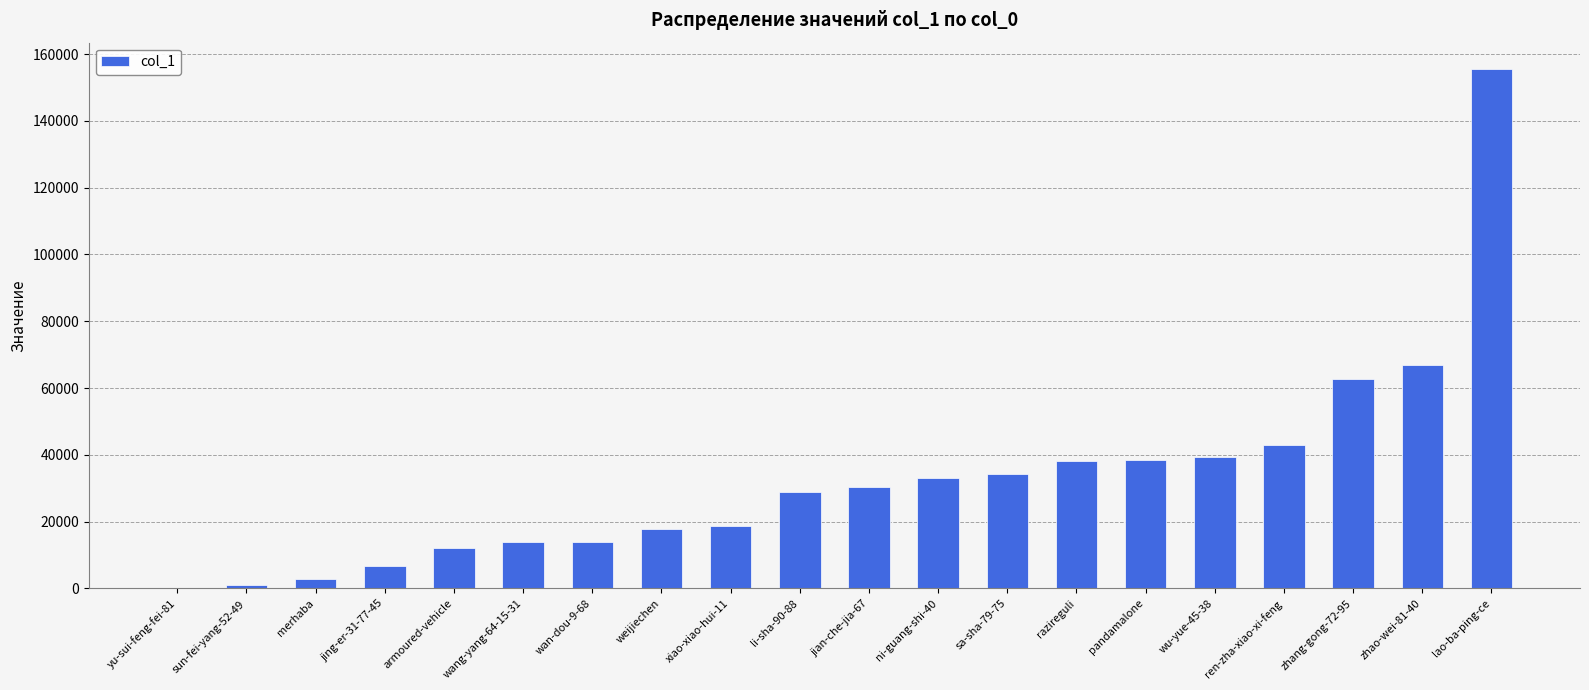

Read the value at ren-zha-xiao-xi-feng, to the nearest 50.

43000